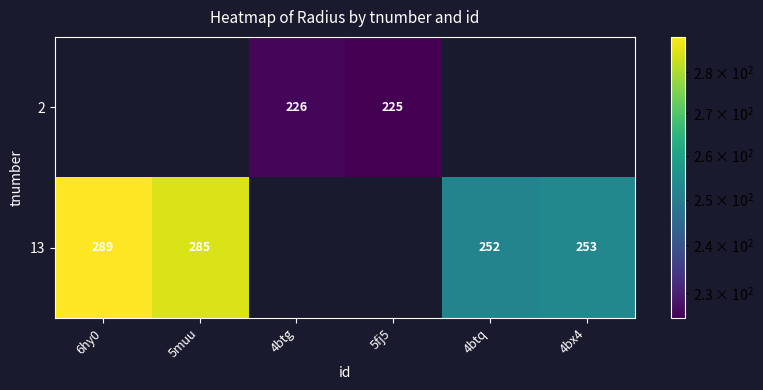

Between 5muu and 4bx4, which is larger?

5muu